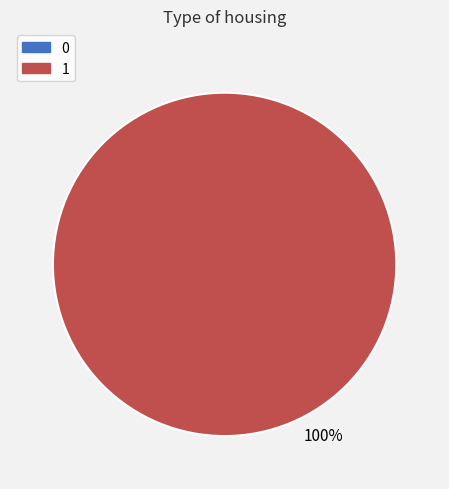

How many slices are in this pie chart?

2